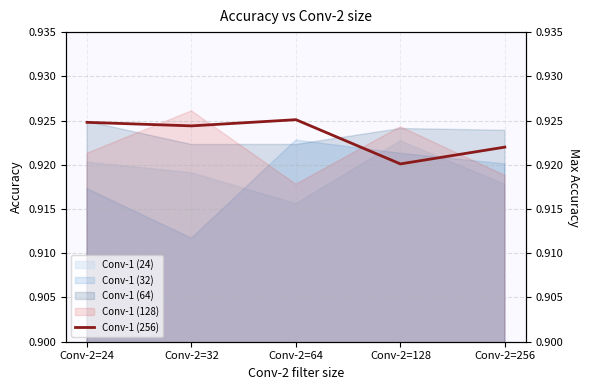

What is the sum of the values at Conv-2=128 and Conv-2=64?

1.8